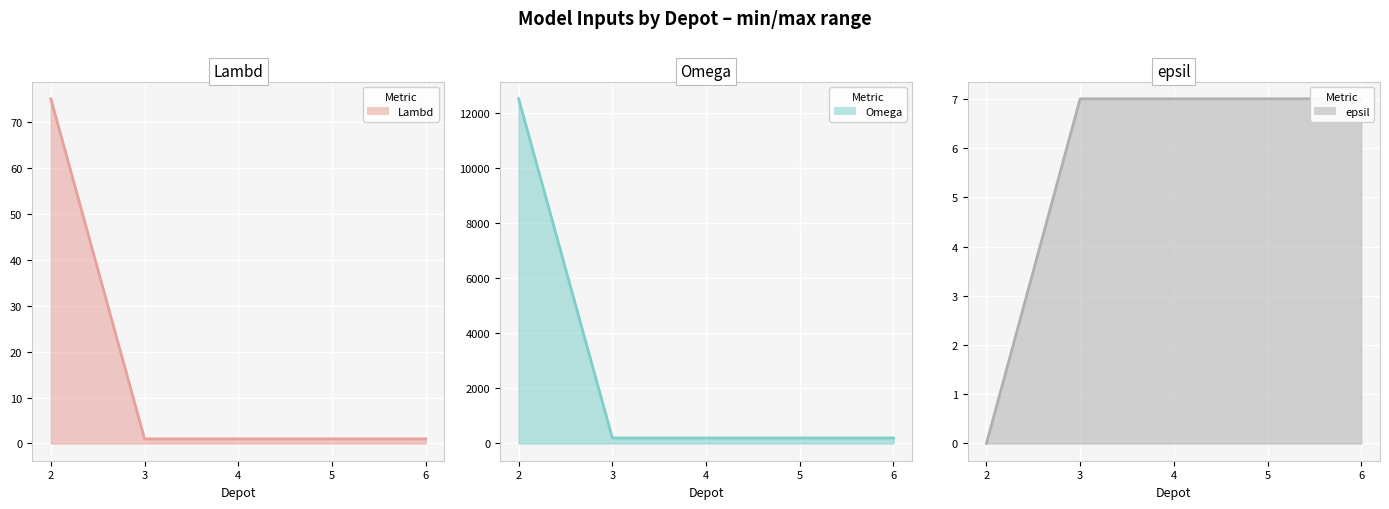

Which category has the lowest value in the Omega (line) series?

3